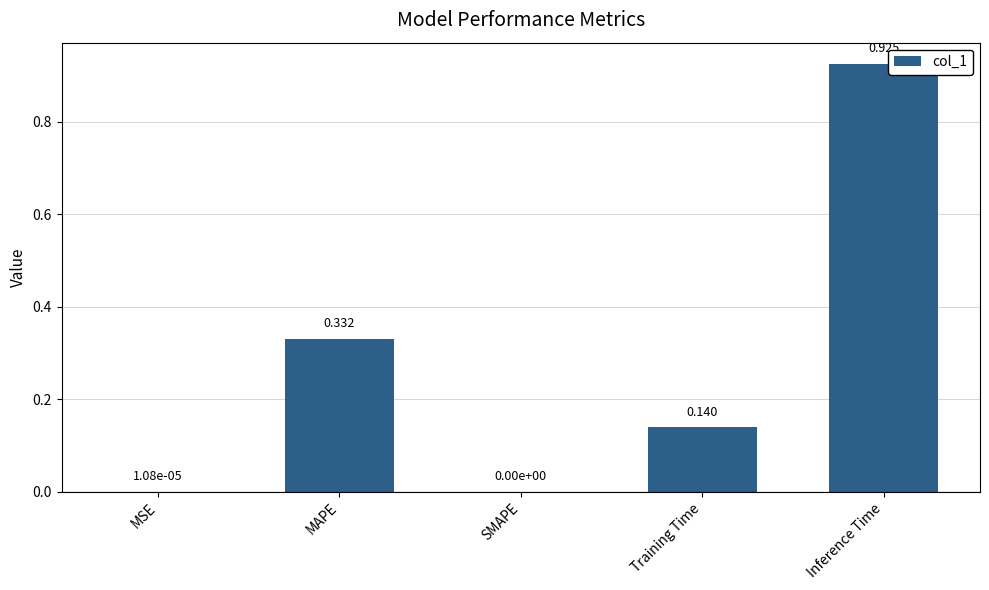

Between MAPE and MSE, which is larger?

MAPE